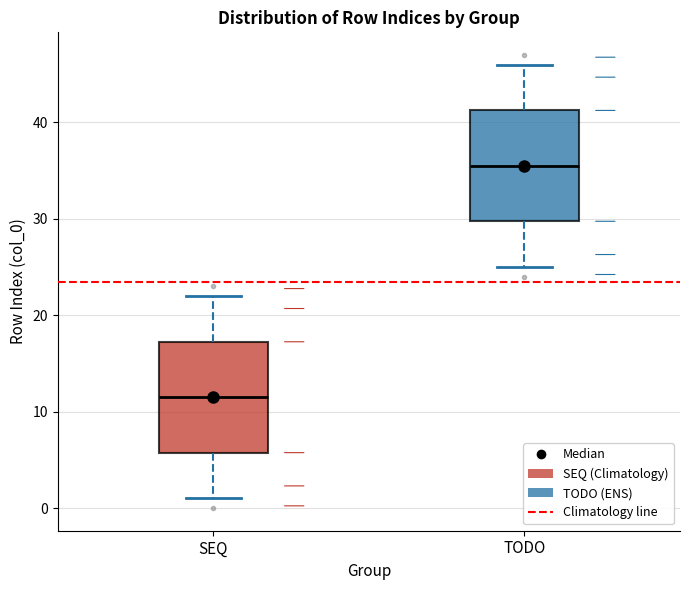

Which box's median line is the highest?

TODO